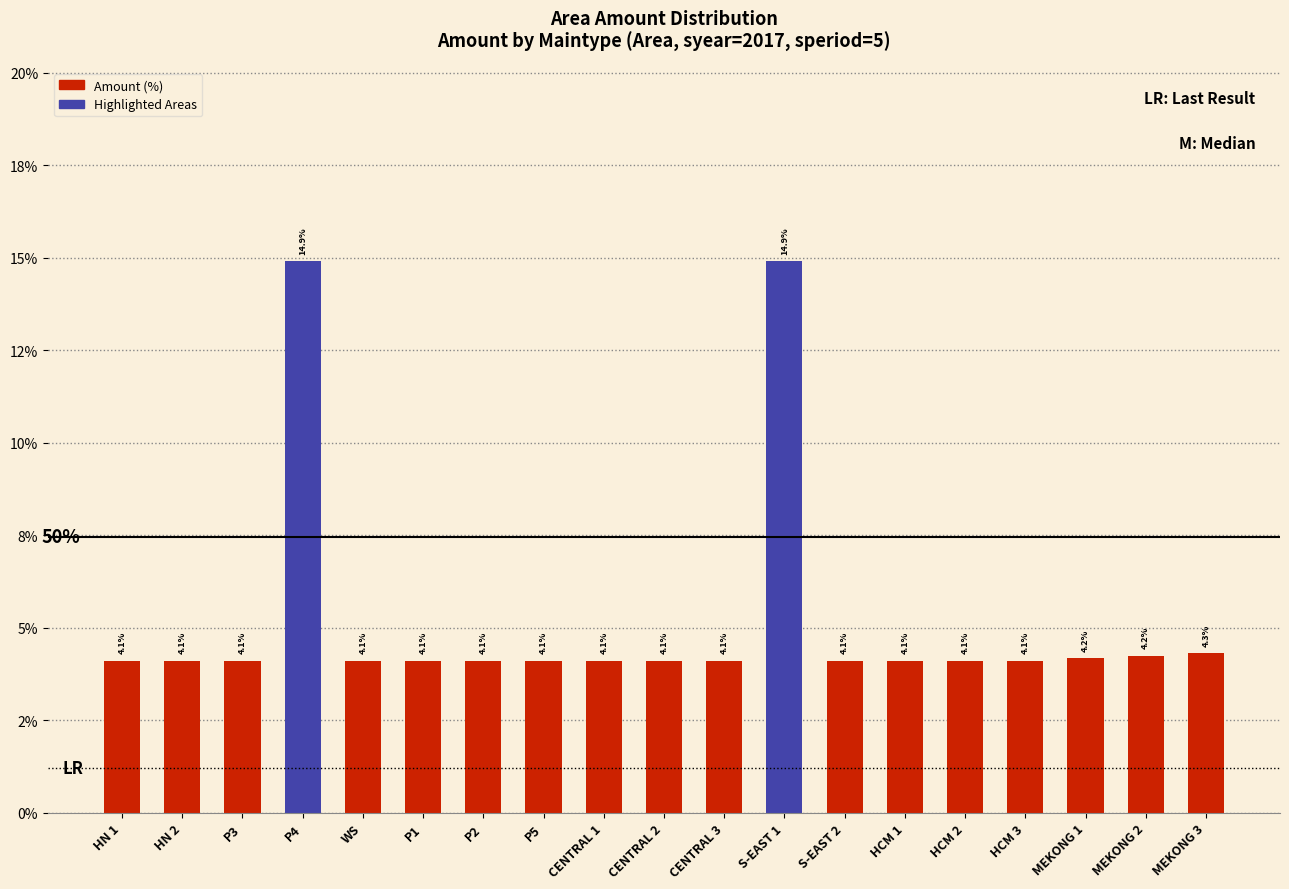

What is the average value?

5.3